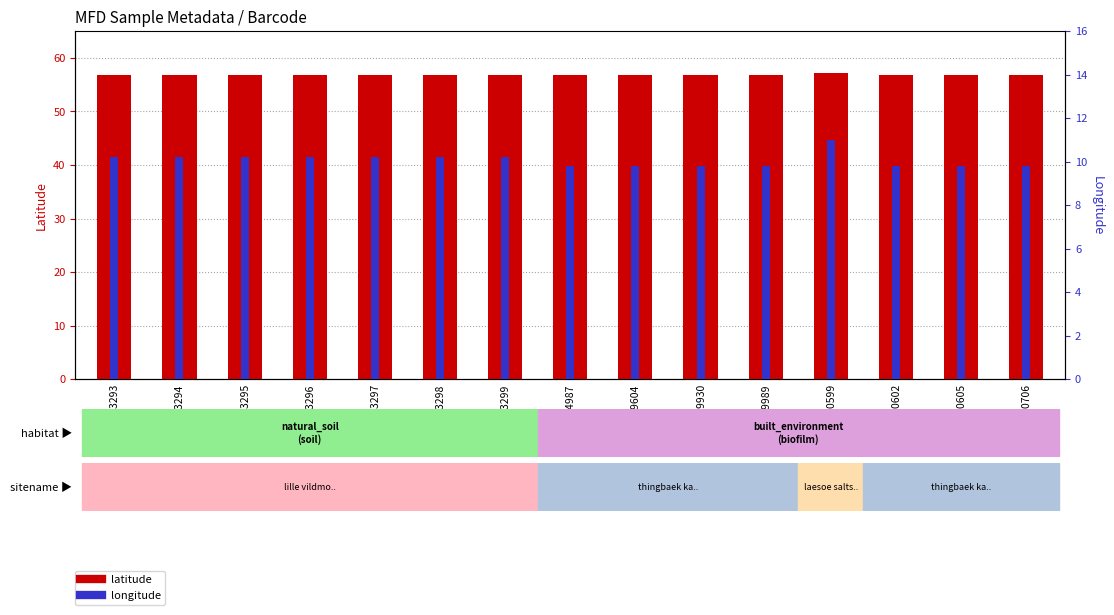

What is the value of the latitude bar at the 1st from the left?

56.9